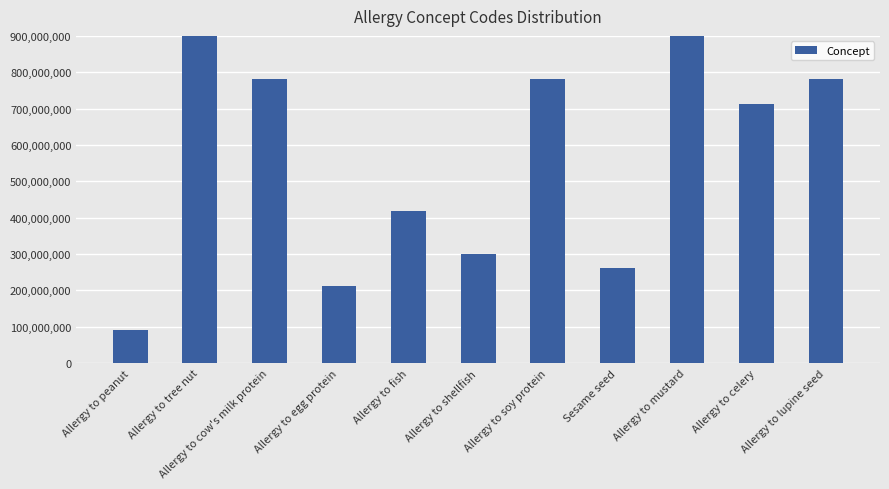

What is the sum of the values at Allergy to lupine seed and Sesame seed?

1042742008